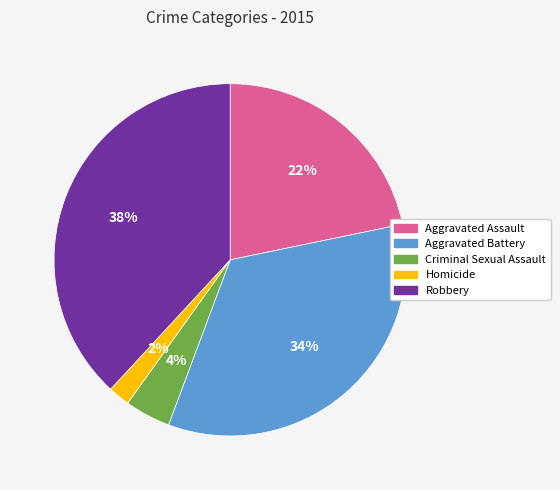

True or false: Aggravated Assault accounts for 10% of the total.

False